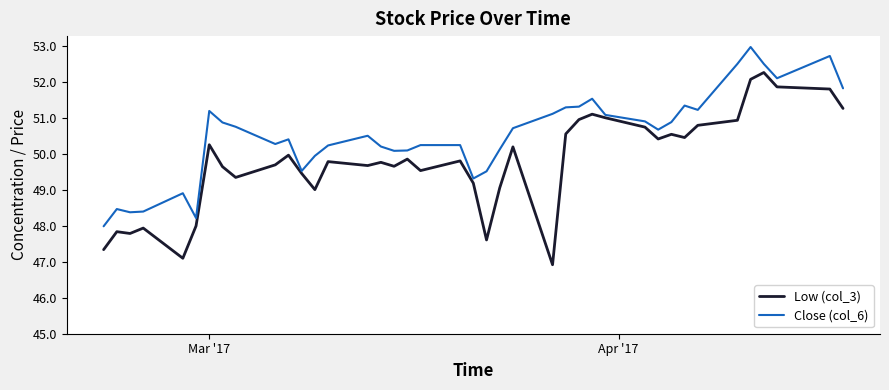

How many values in the Close (col_6) series are below 50?

10